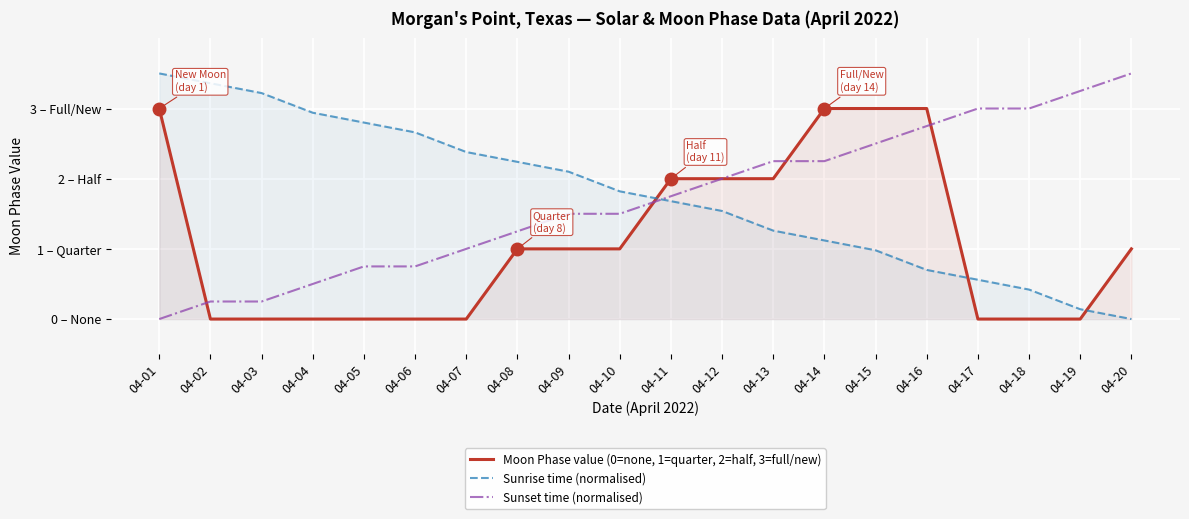

Where is Sunrise time (normalised) nearest to the value 1?

04-15